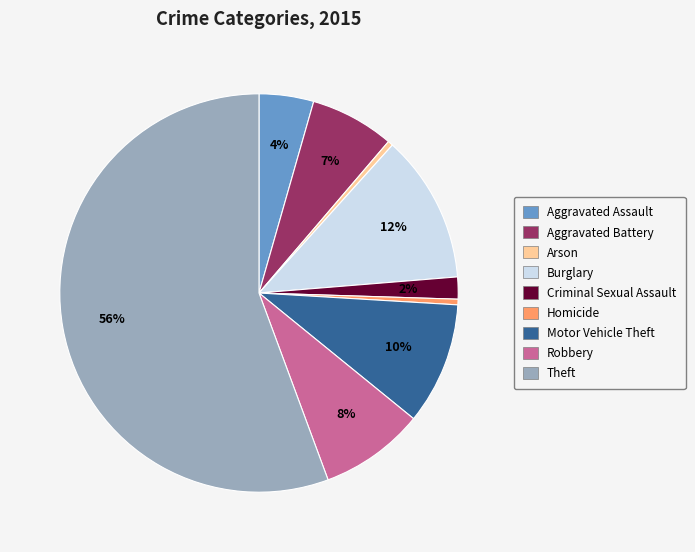

Between Aggravated Battery and Burglary, which is larger?

Burglary